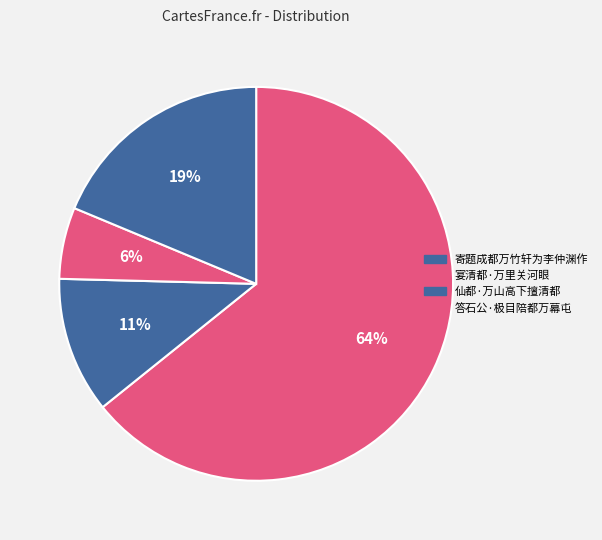

To the nearest percent, what percentage of the pie is 仙都·万山高下擅清都?

6%